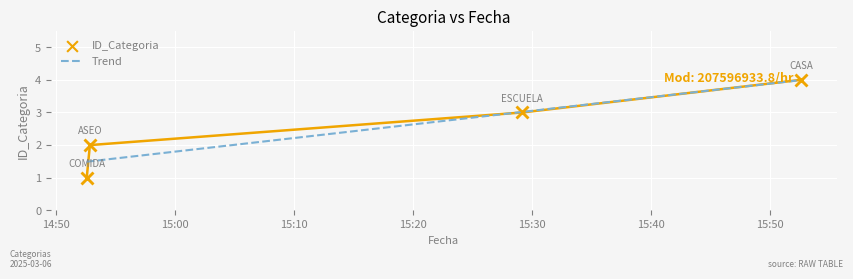

What is the change in value from 2025-03-06 15:29:10 to 2025-03-06 15:52:34?

+1